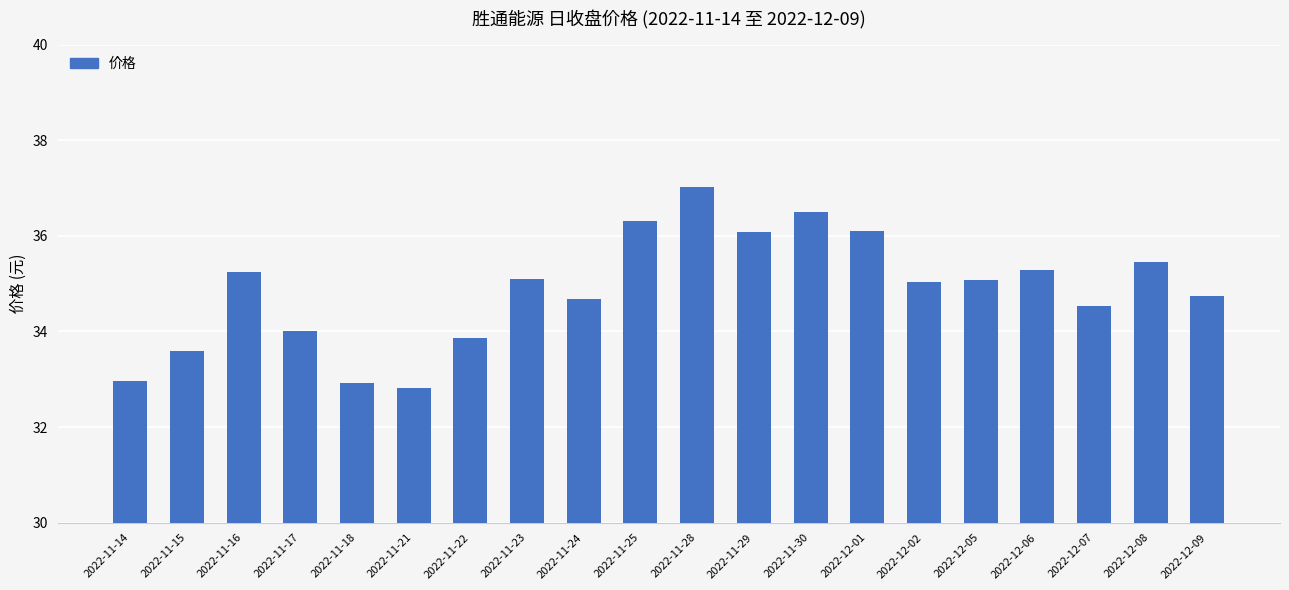

What is the sum of all values?

697.3